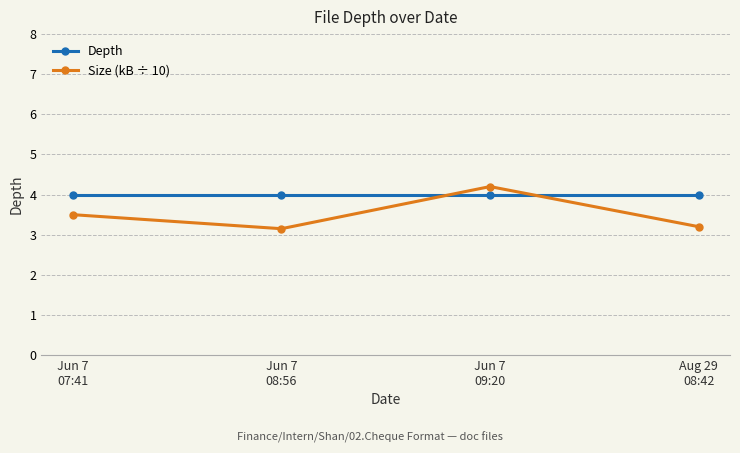

At how many categories does at least one series exceed 3?

4